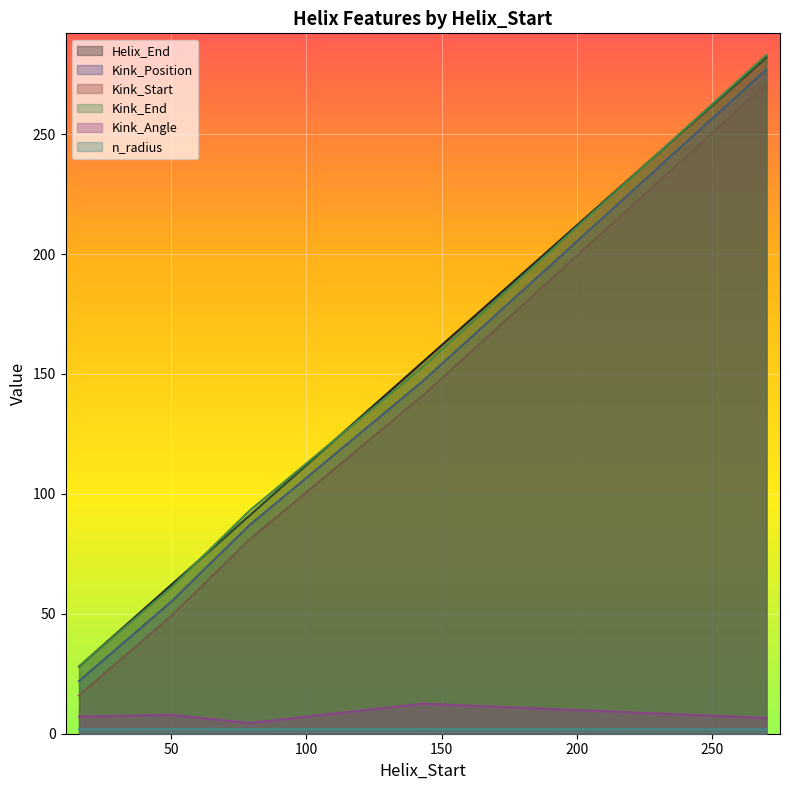

Reading left to right, what are all the values shown in this chart?

Helix_End: 28.0	62.0	91.0	155.0	282.0
Kink_Position: 22.0	55.0	87.0	147.0	277.0
Kink_Start: 16.0	49.0	81.0	141.0	271.0
Kink_End: 28.0	61.0	93.0	153.0	283.0
Kink_Angle: 7.1	7.9	4.5	12.5	6.6
n_radius: 1.8	1.9	1.9	2.0	1.8